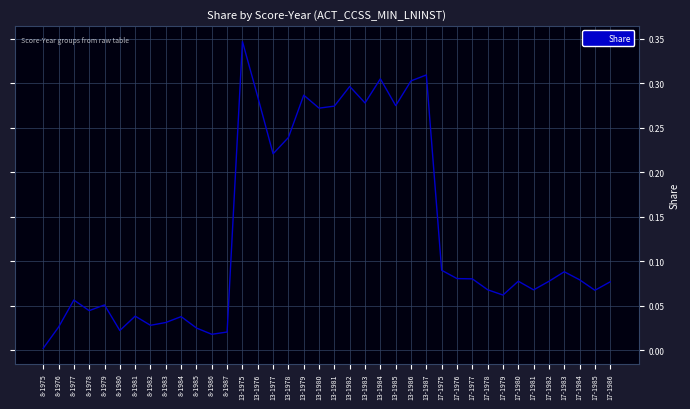

What position from the right is 13-1976?

24